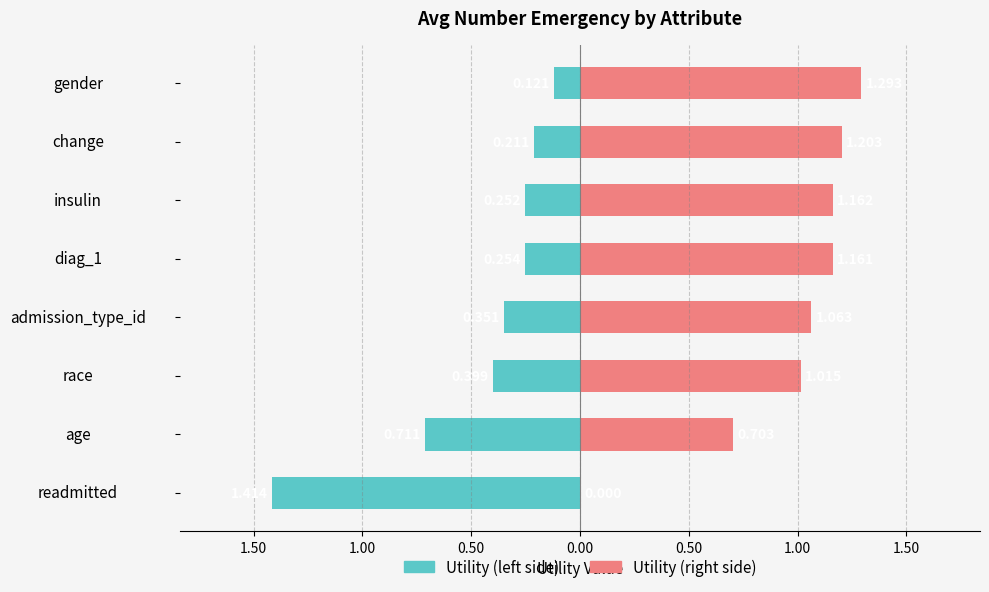

What is the approximate value of Utility (left) at admission_type_id?

-0.4